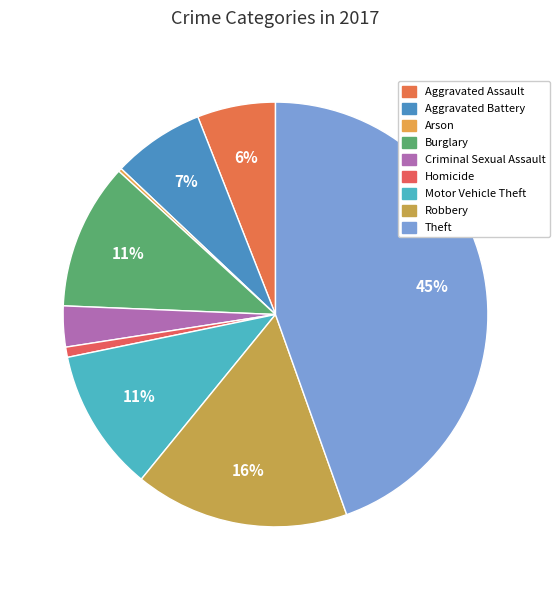

To the nearest percent, what is the average slice percentage?

11%